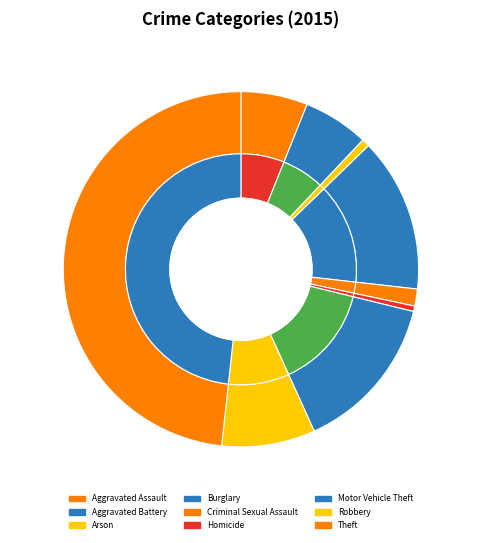

Is the sum of Theft and Criminal Sexual Assault greater than half?

No